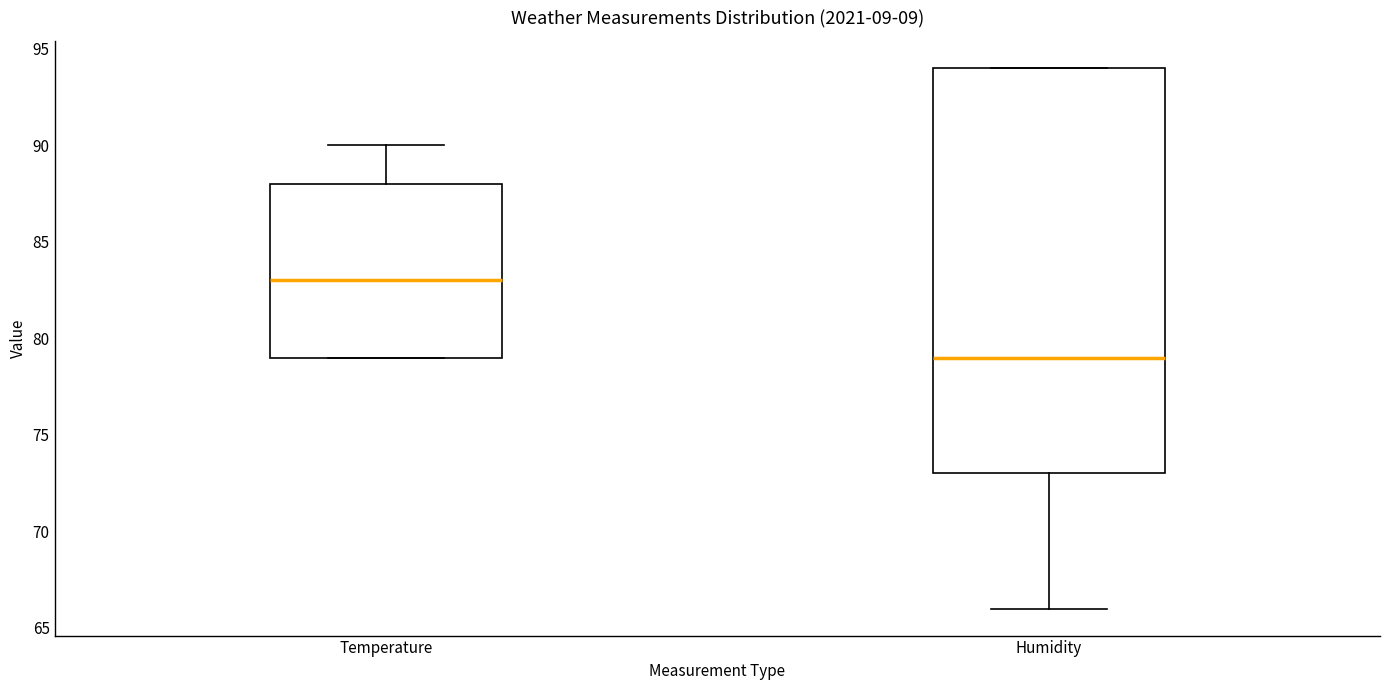

Where is the lower edge of the box for Humidity on the y-axis? The values are not printed on the chart, so give them approximately, as read against the axis.

73